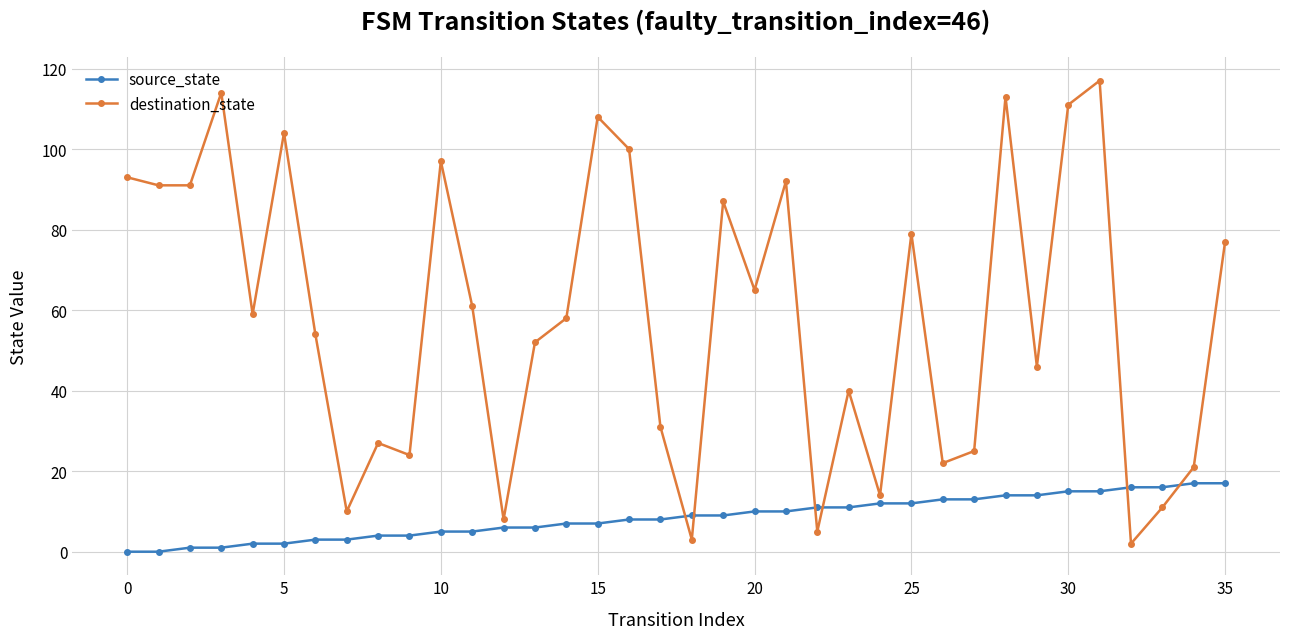

How many lines are shown in the chart?

2